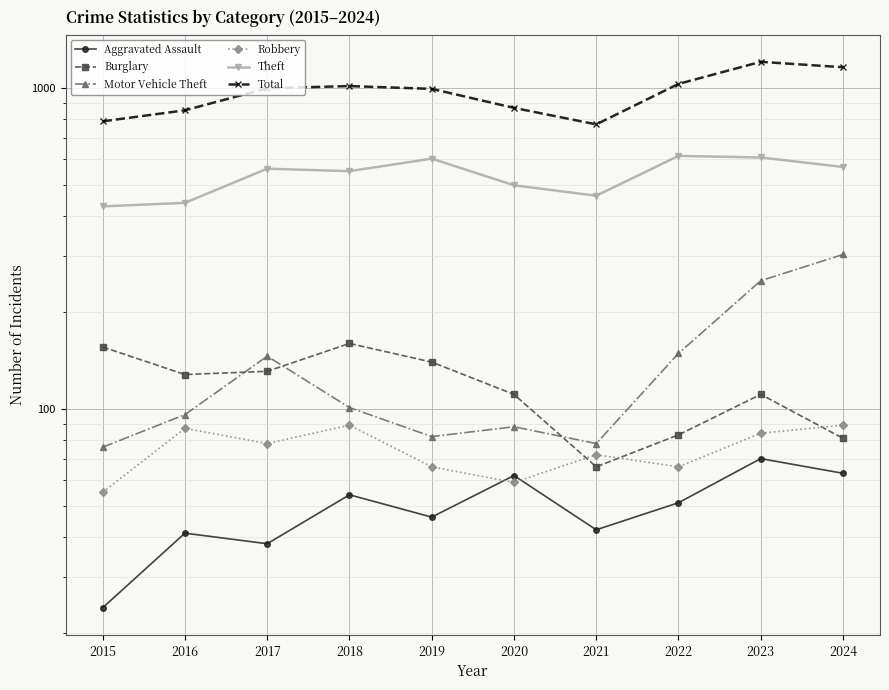

Is this an area chart (filled region under the line)?

No